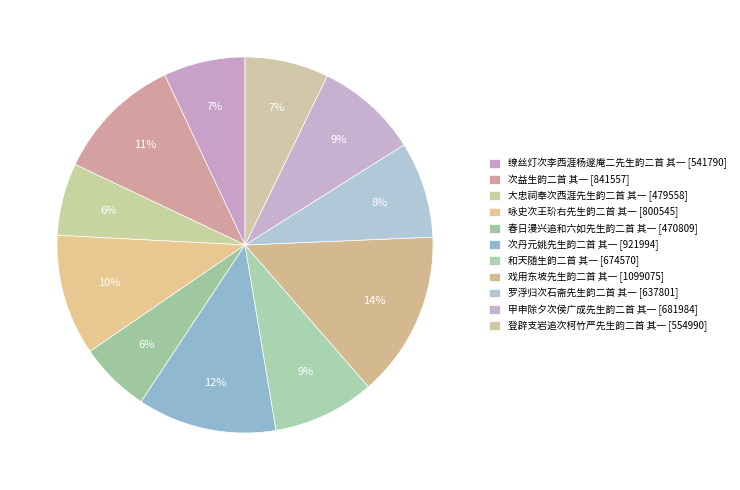

True or false: 登辟支岩追次柯竹严先生韵二首 其一 accounts for 7% of the total.

True